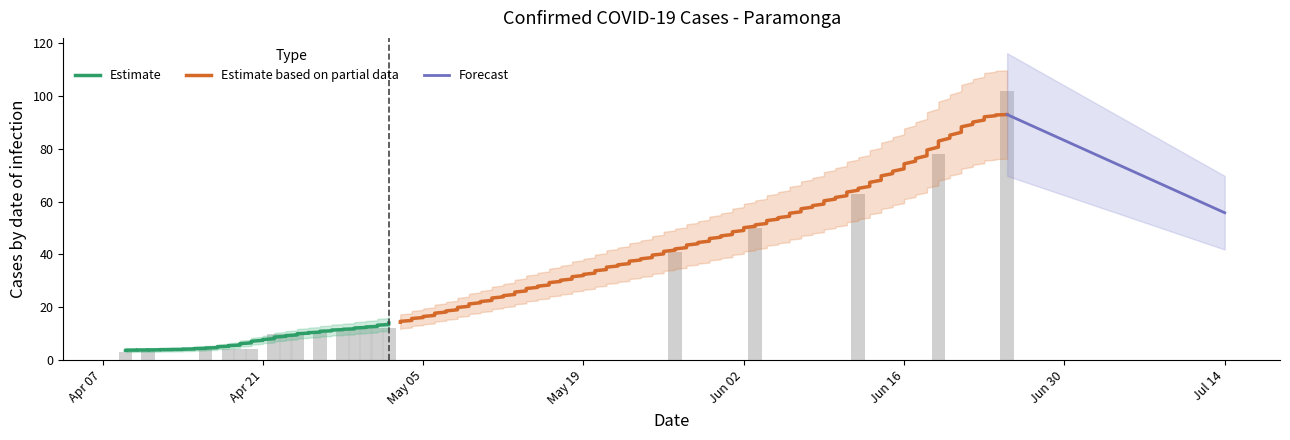

Reading right to left, transcribe all the data shown in this chart.

2020-06-25=102	2020-06-19=78	2020-06-12=63	2020-06-03=50	2020-05-27=41	2020-05-02=12	2020-05-01=12	2020-04-30=12	2020-04-29=12	2020-04-28=11	2020-04-26=11	2020-04-24=10	2020-04-23=10	2020-04-22=10	2020-04-20=4	2020-04-19=4	2020-04-18=4	2020-04-16=4	2020-04-11=4	2020-04-09=3